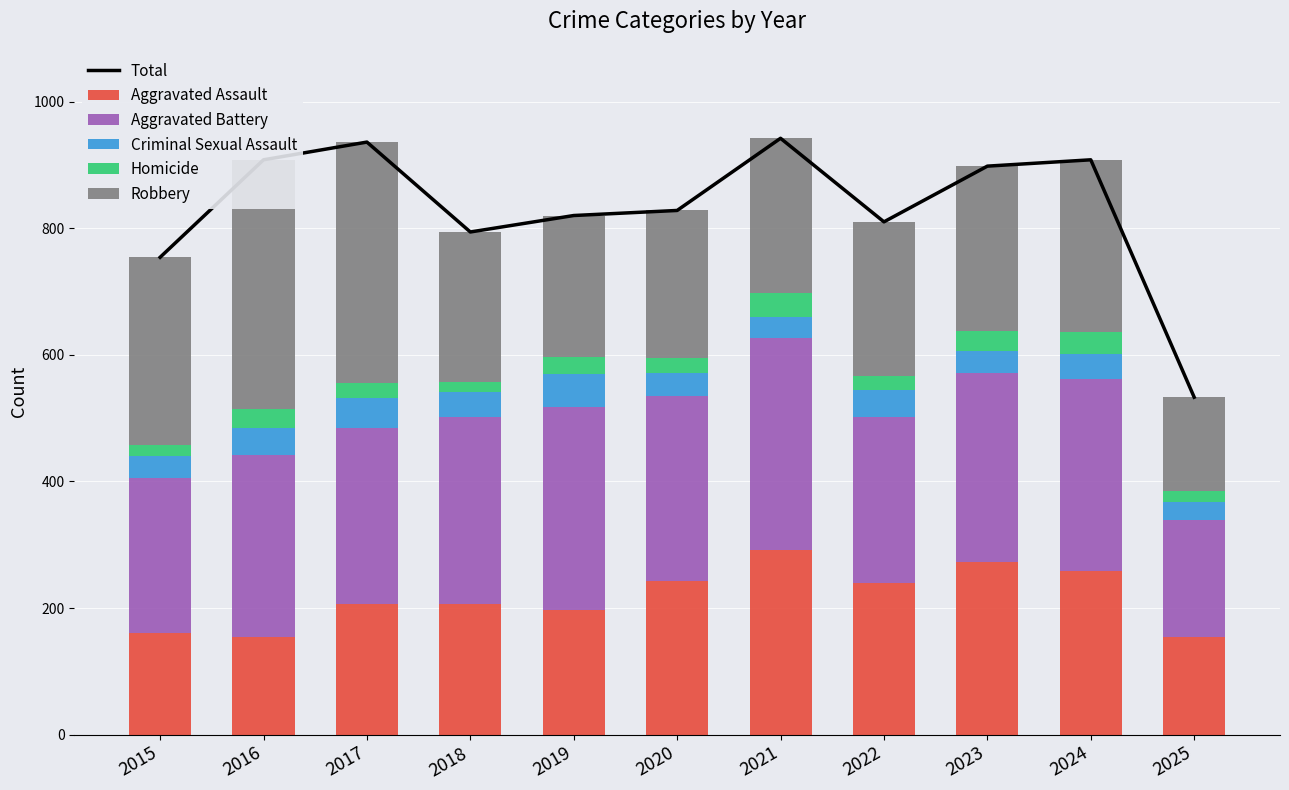

List the series in order of their peak value, lowest first.

Homicide, Criminal Sexual Assault, Aggravated Assault, Aggravated Battery, Robbery, Total